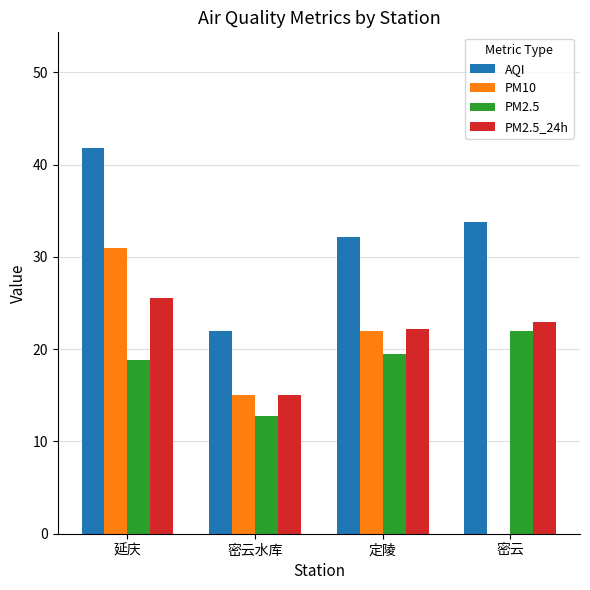

Read the PM10 value at 延庆.

31.0